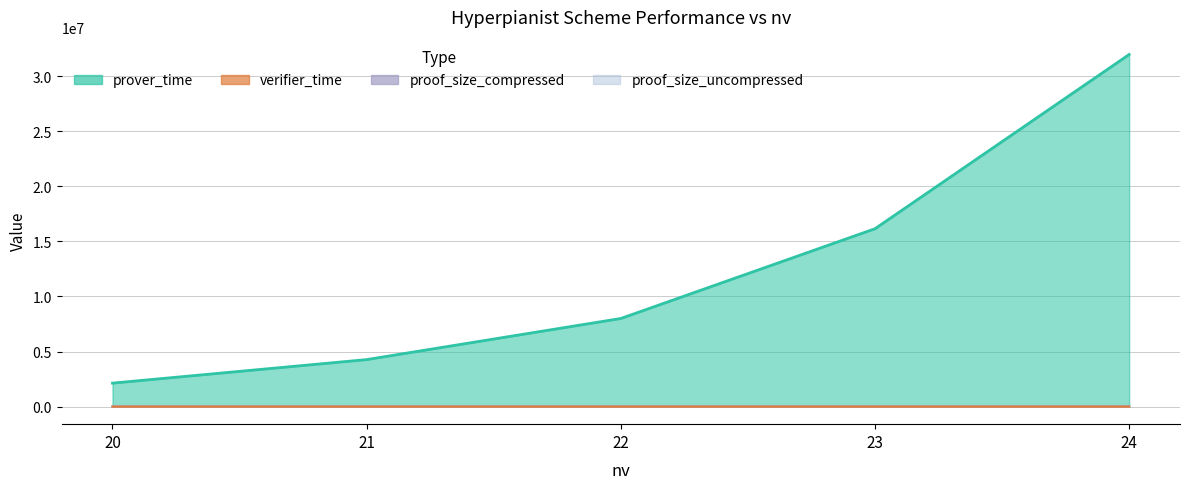

True or false: verifier_time has a value of 354 at 21.

False